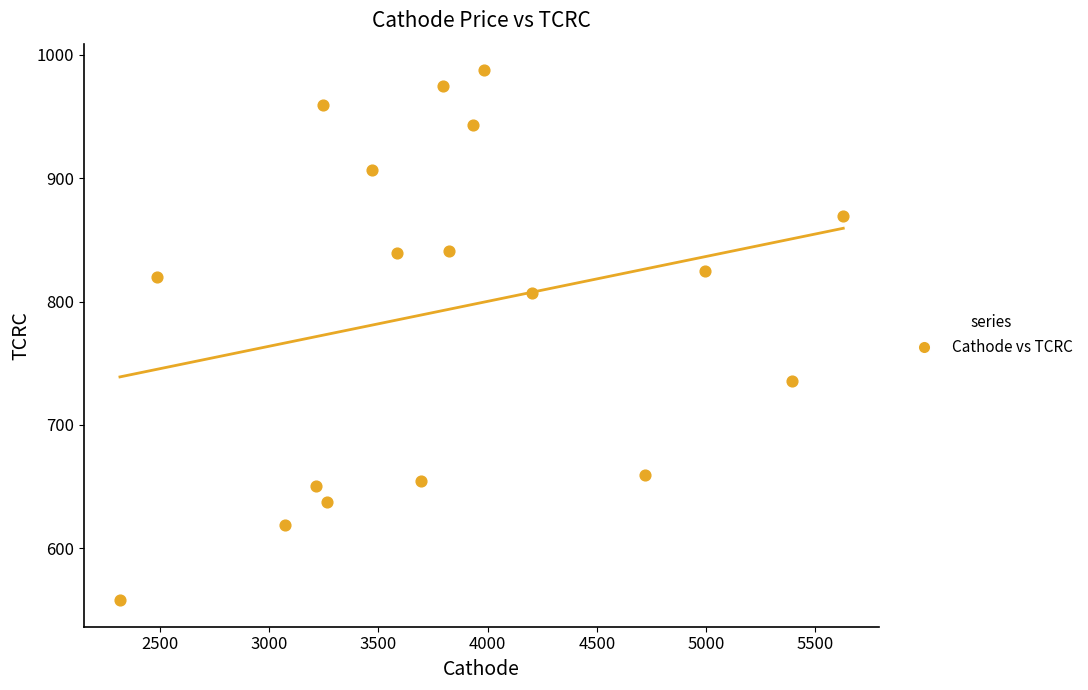

What is the range of X values (max minus min)?

3309.9